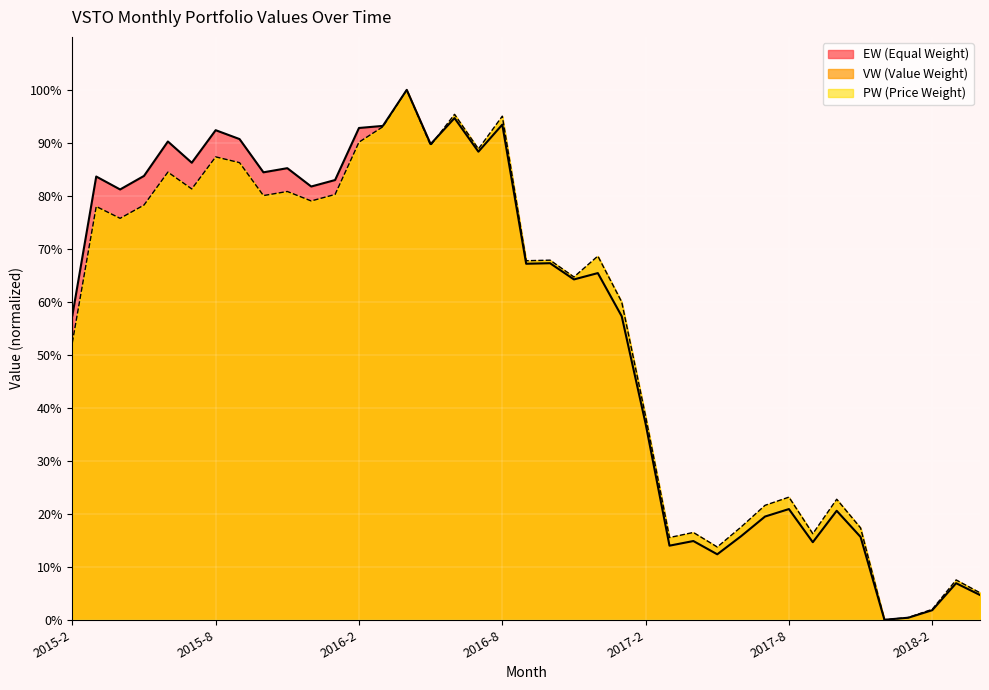

What is the greatest value displayed?

100.0